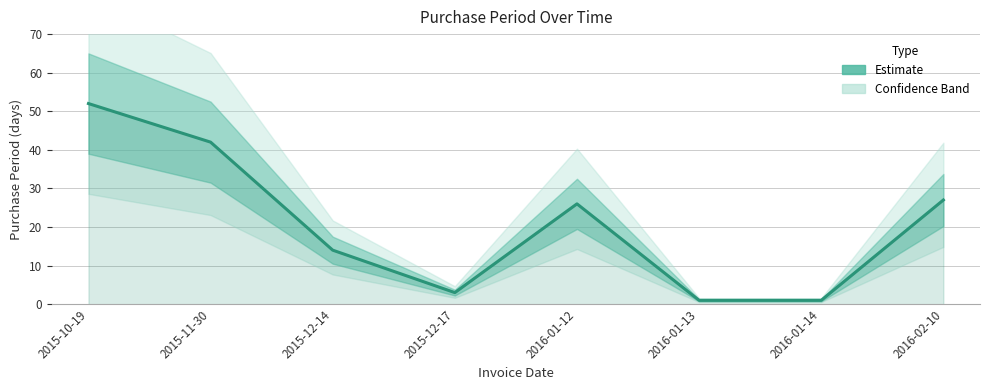

What is the value of the 5th point from the left?

26